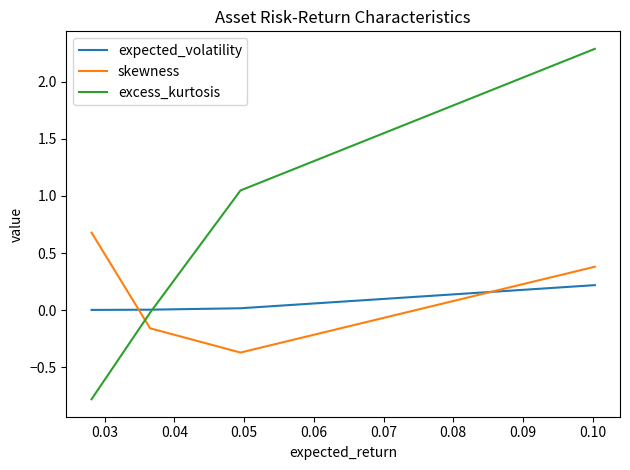

What is the sum of all skewness values?

0.5